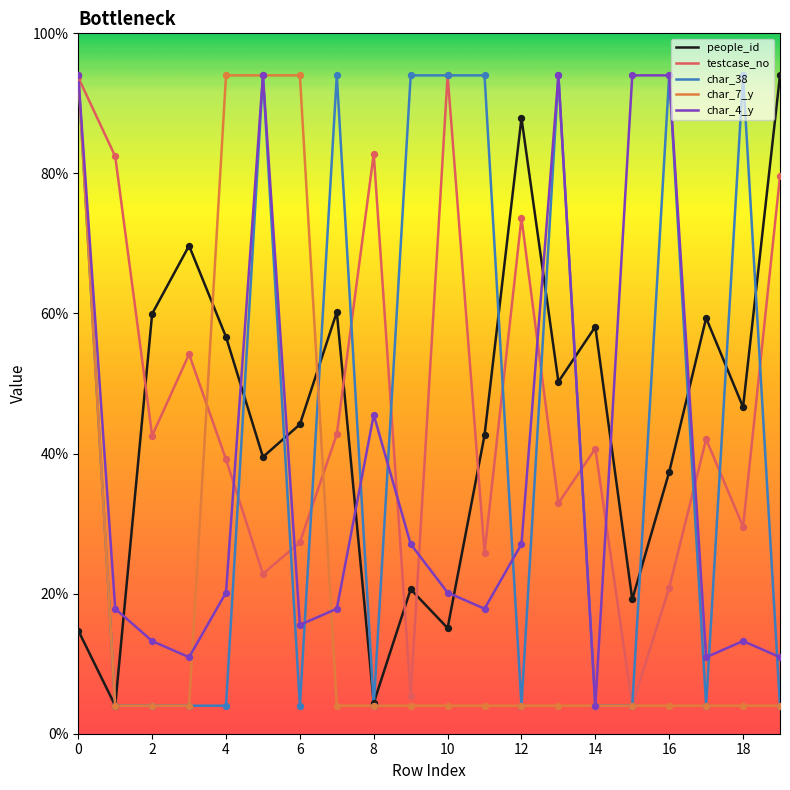

Which series has the largest total across all categories?

testcase_no